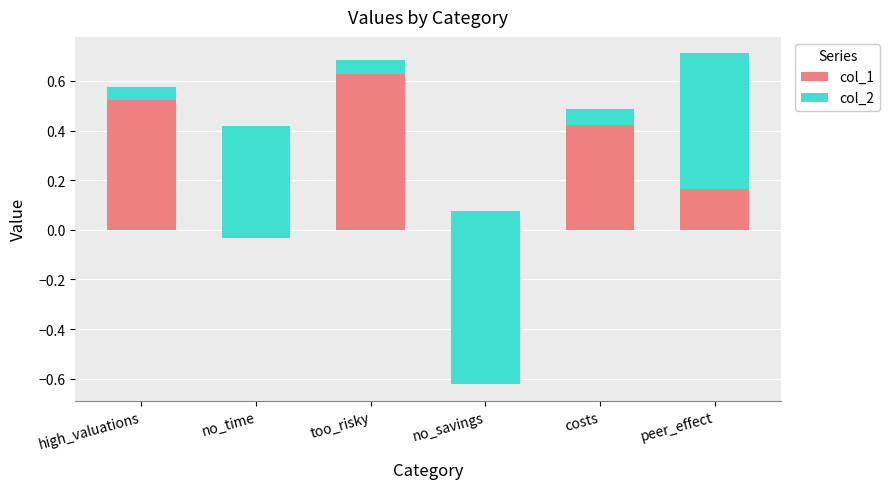

At too_risky, list the series in order from smallest to largest.

col_2, col_1